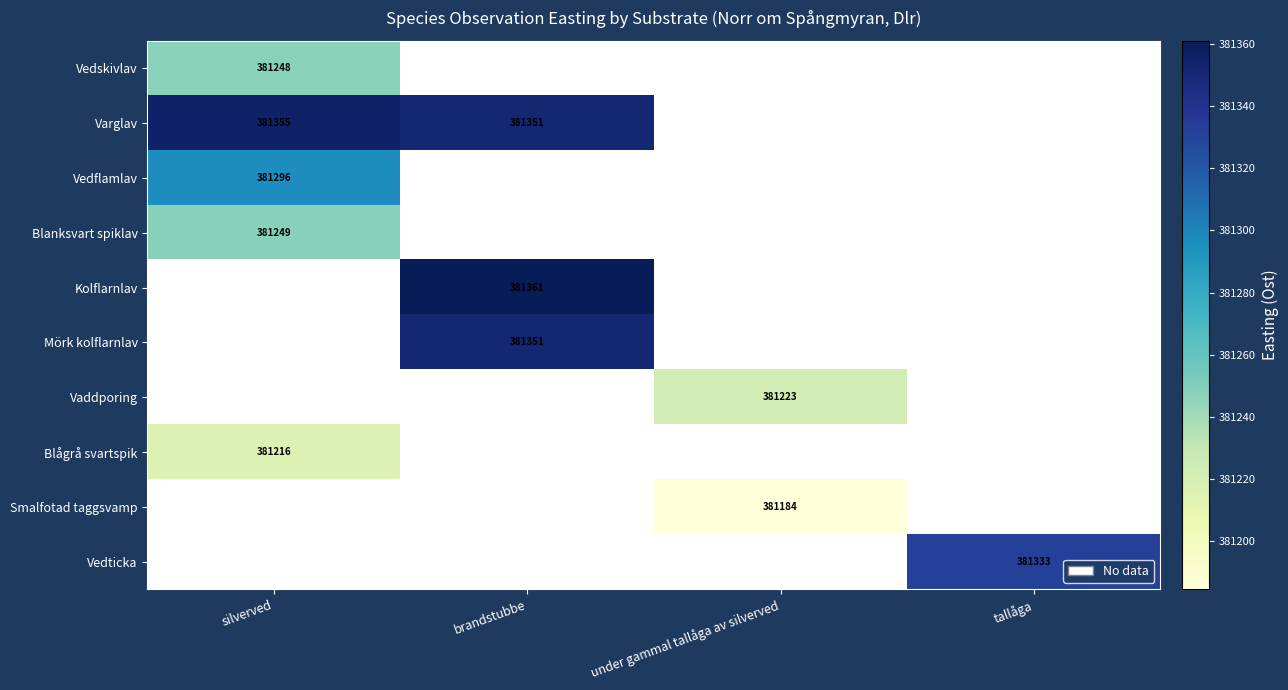

Which series has the largest range (max minus min)?

Varglav